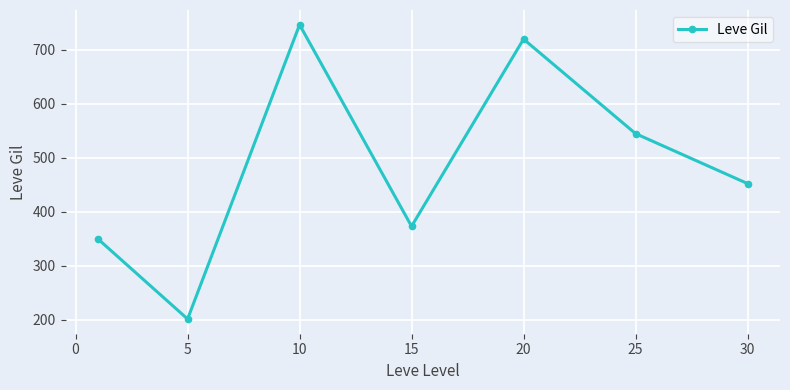

What is the minimum value shown in the chart?

201.7